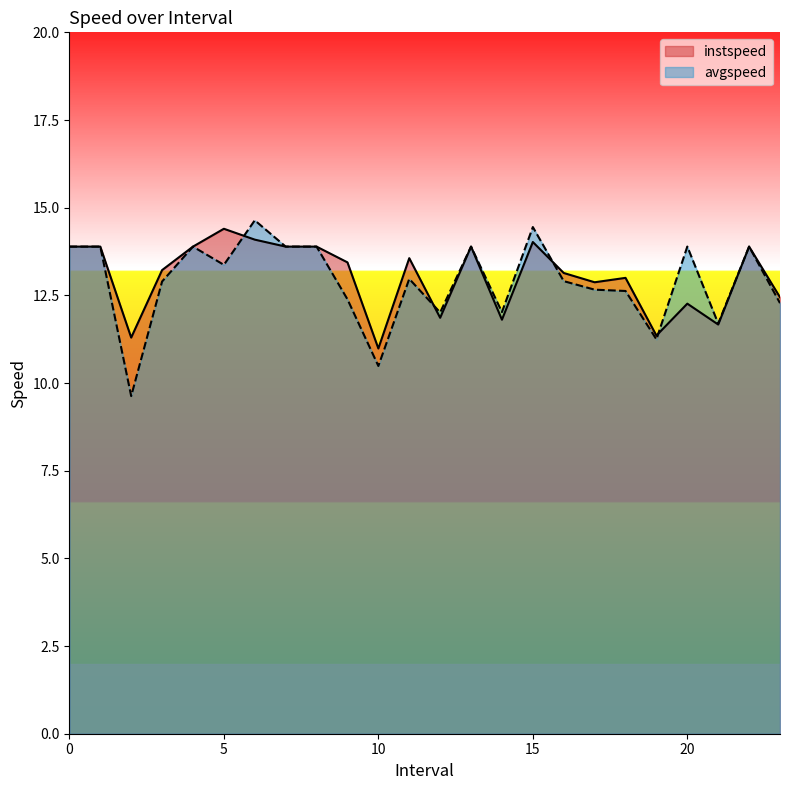

What is the average value of the instspeed series?

13.0